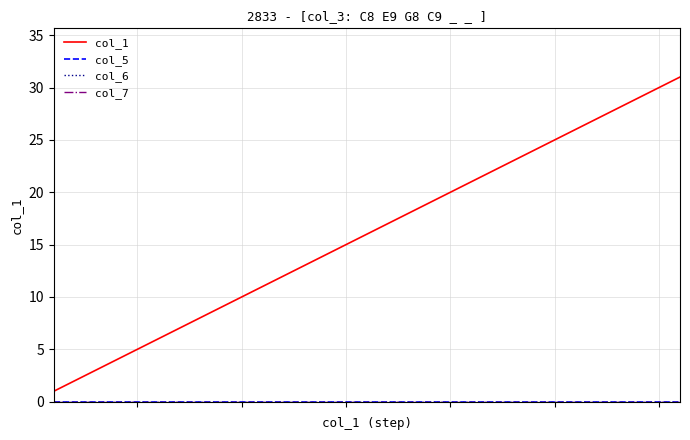

Is this an area chart (filled region under the line)?

No